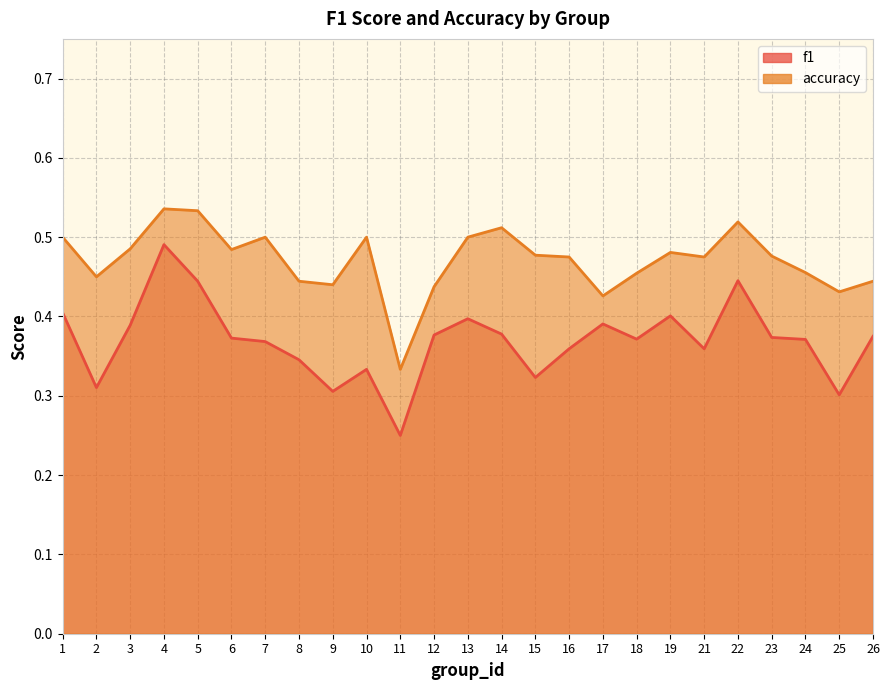

True or false: accuracy has a value of 0.5 at 7.

True